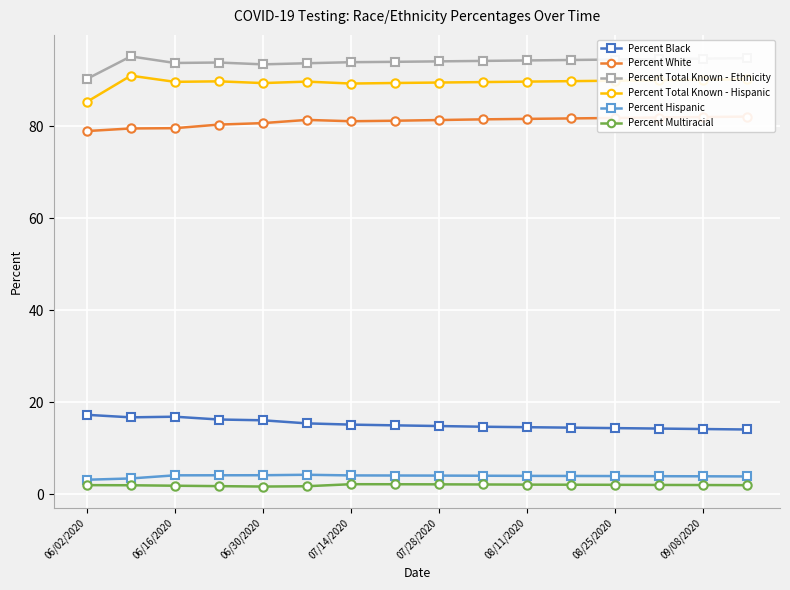

What is the sum of all Percent White values?

1296.7